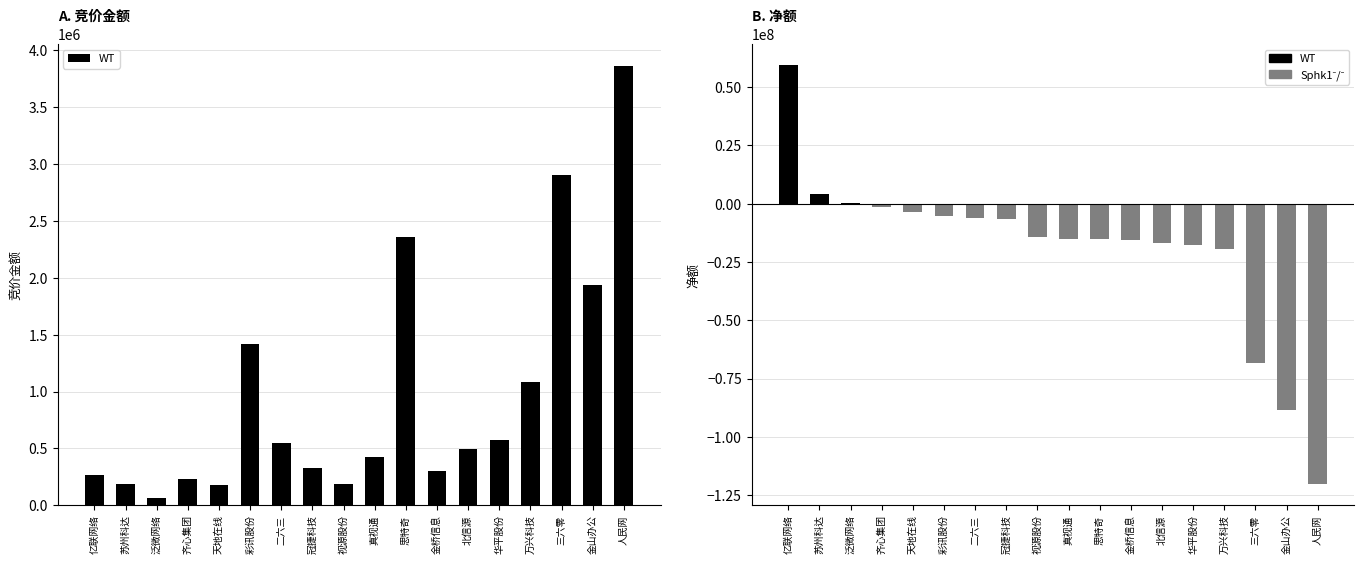

What value does the WT series have at 金桥信息, to the nearest 10?

305320